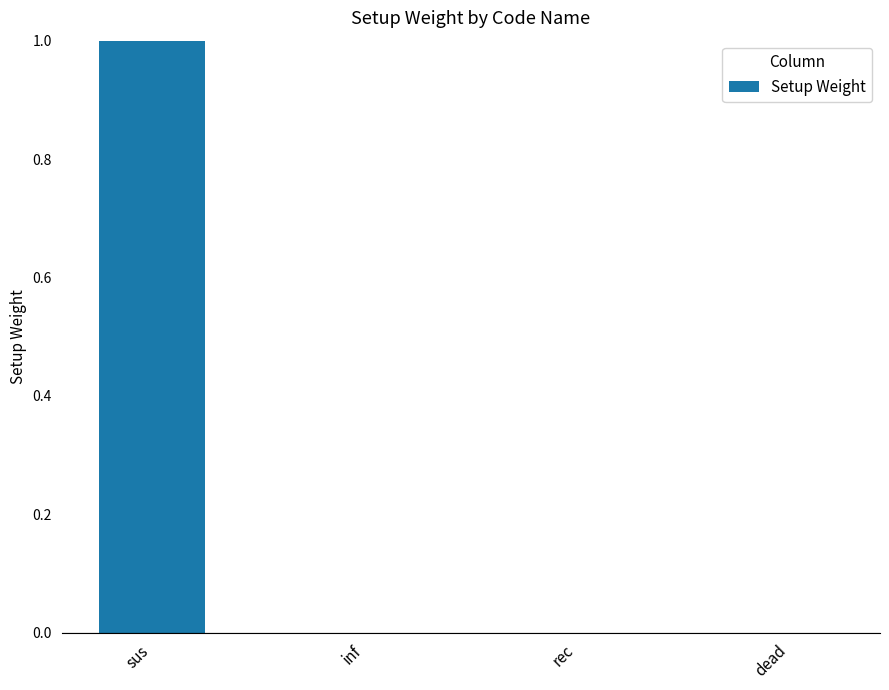

Between dead and sus, which is larger?

sus